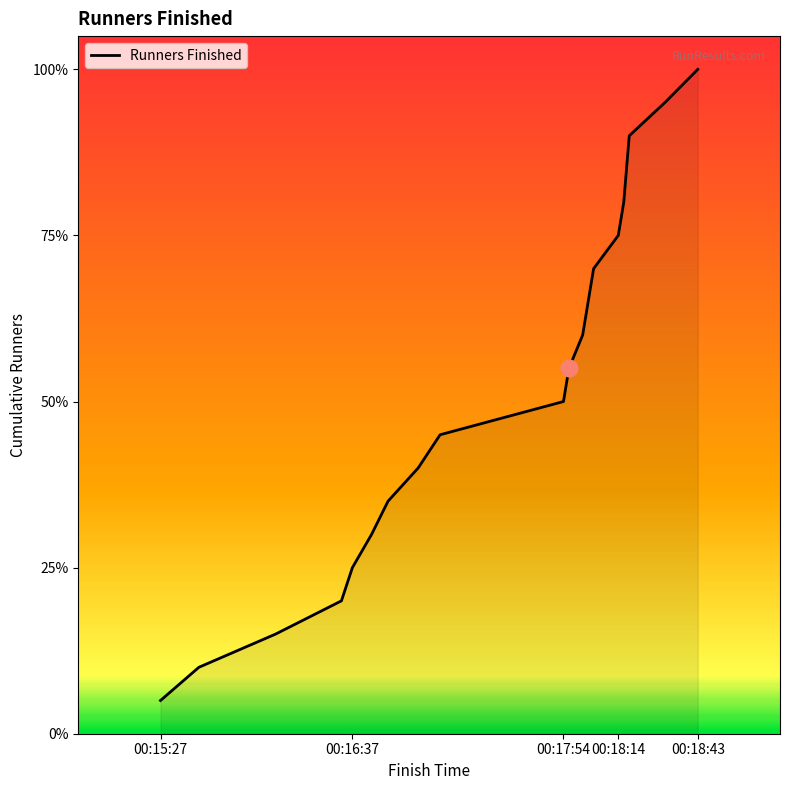

At which label is the value closest to 10?

00:17:54